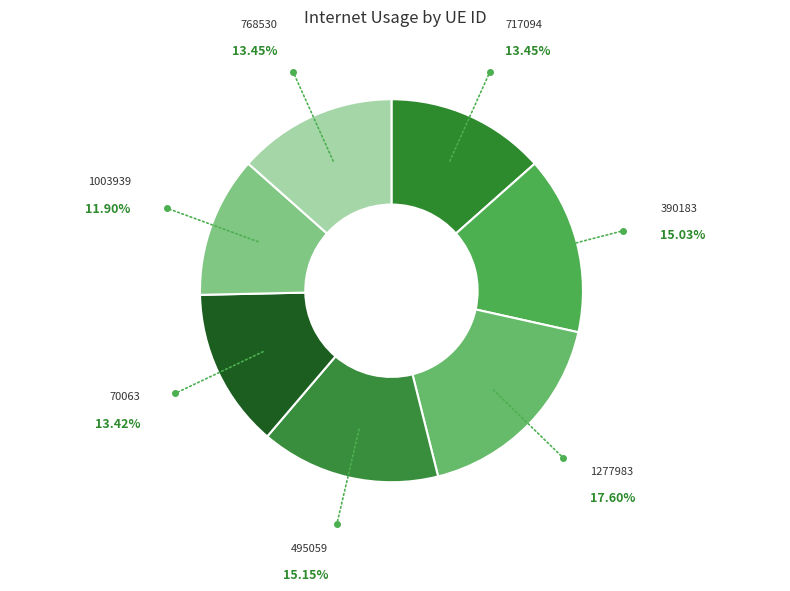

Between 70063 and 390183, which is larger?

390183